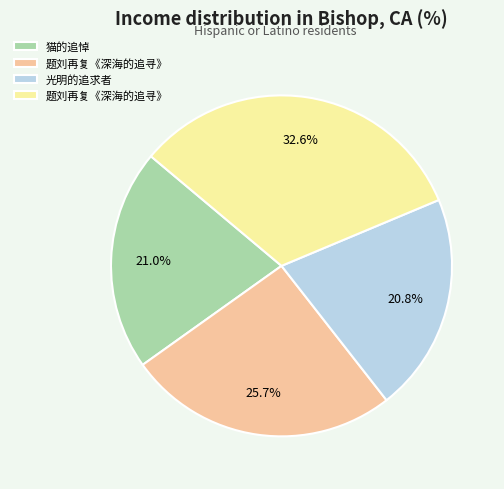

Is there a majority slice in this chart?

No